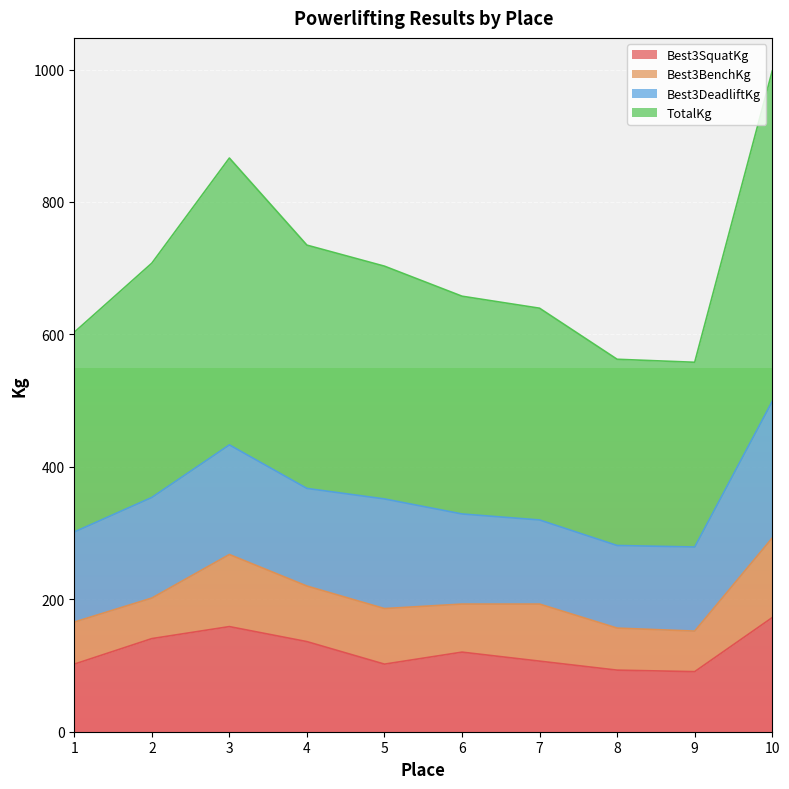

What is the highest value of the TotalKg series?

997.9